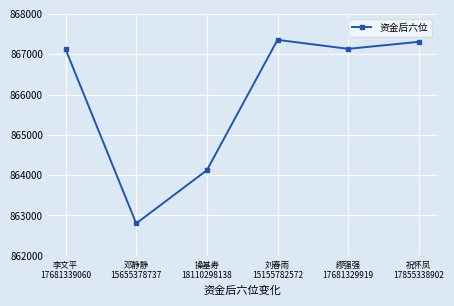

Which label corresponds to the smallest value in the chart?

邓静静
15655378737